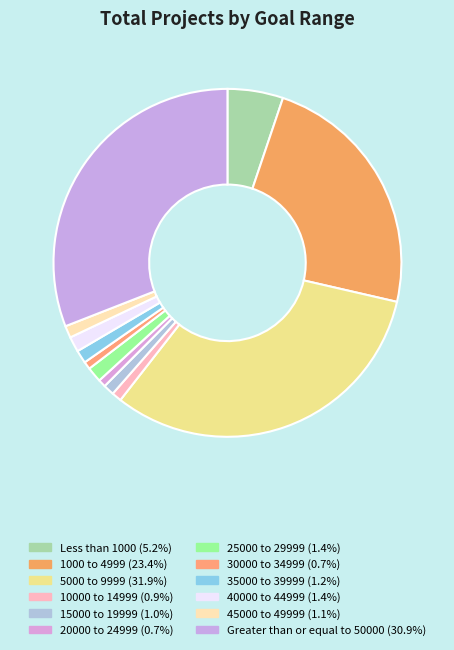

How many segments does this pie chart have?

12